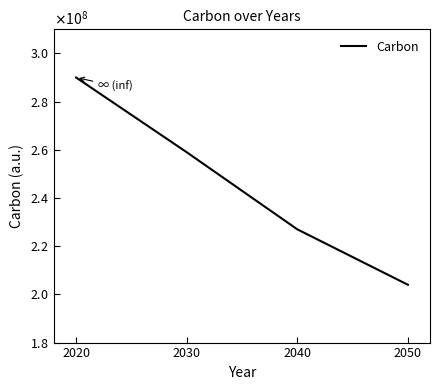

What is the ratio of the value at 2040 to the value at 2050?

1.1